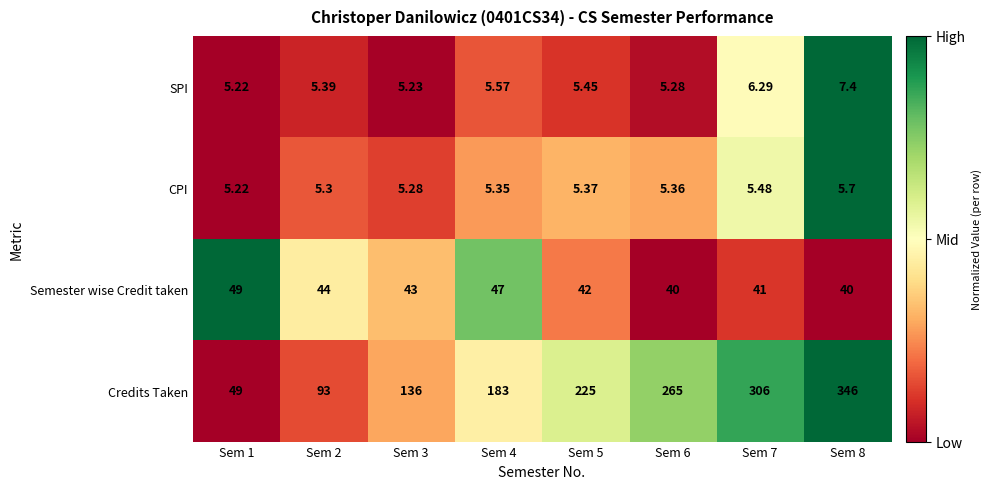

At which category does the chart reach its minimum across all series?

Sem 1